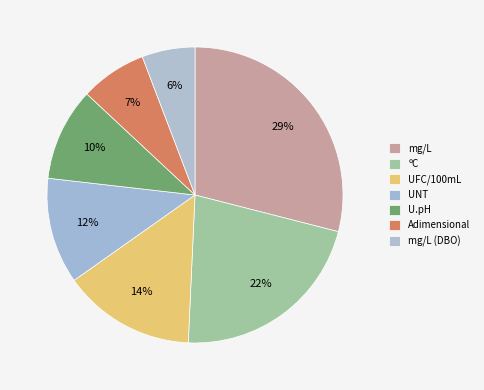

How many slices are in this pie chart?

7